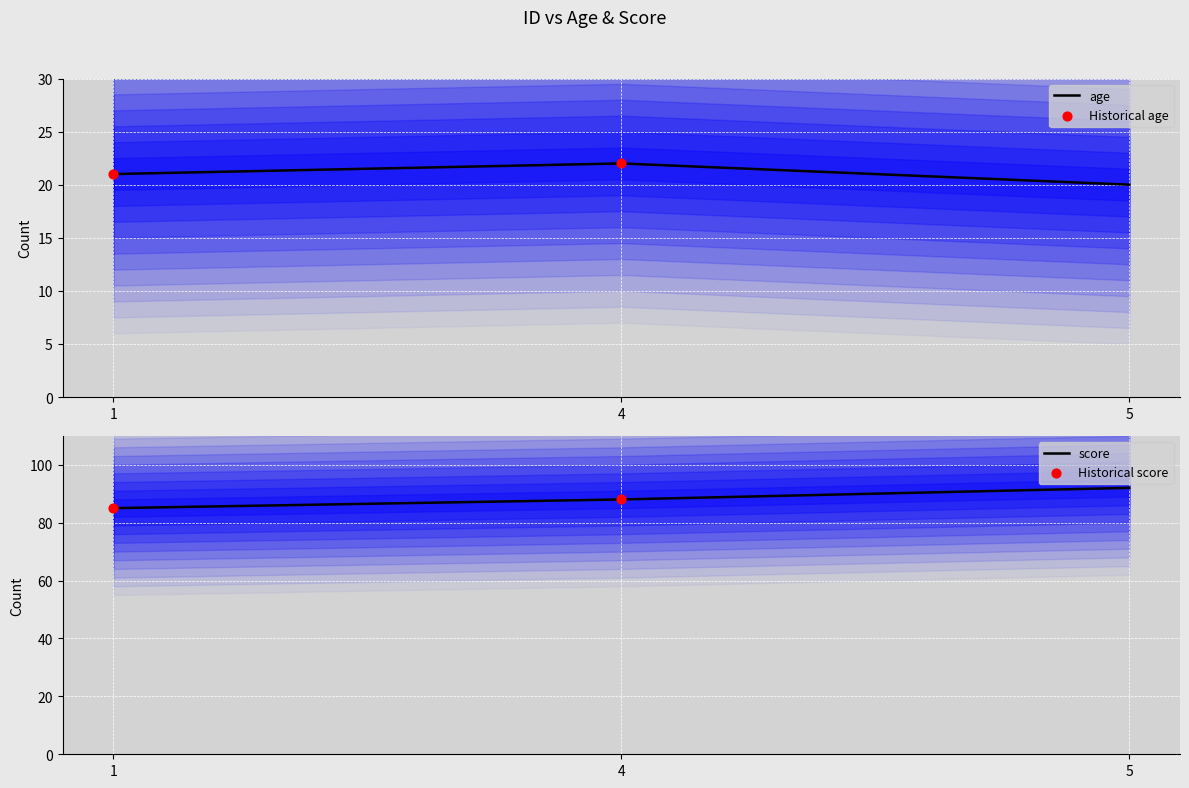

Is the value of age at 1 greater than the value of score at 5?

No